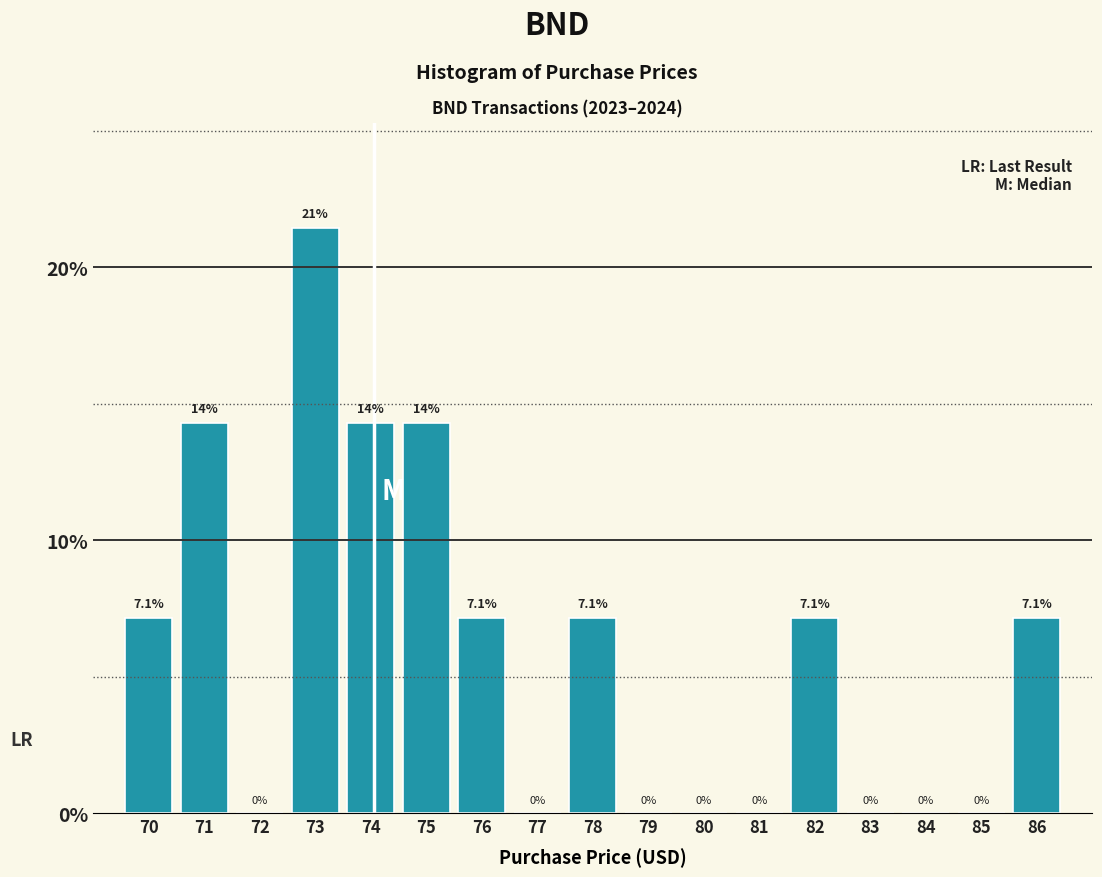

Reading left to right, extract all data points from this chart.

70=7.1	71=14.3	72=0.0	73=21.4	74=14.3	75=14.3	76=7.1	77=0.0	78=7.1	79=0.0	80=0.0	81=0.0	82=7.1	83=0.0	84=0.0	85=0.0	86=7.1